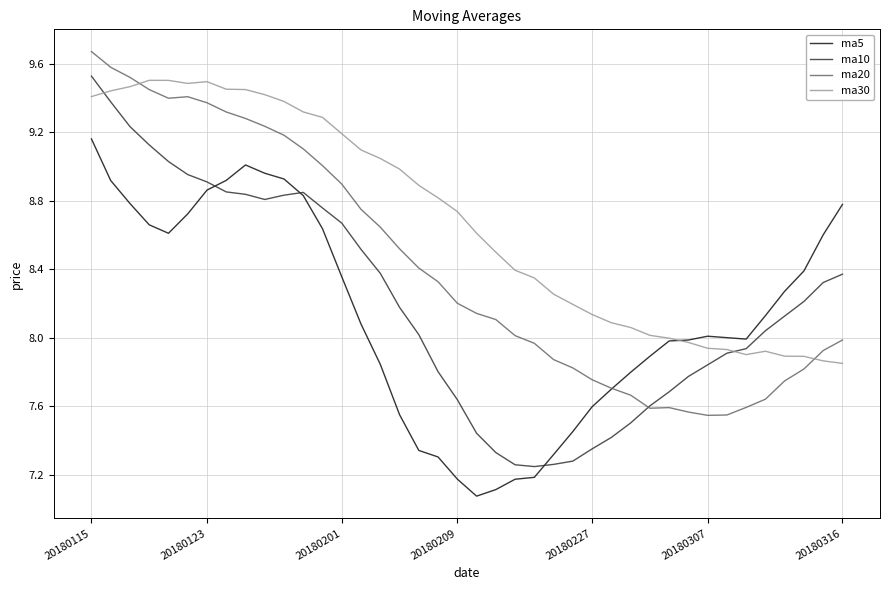

True or false: ma30 has more than 0 points higher than both neighbors.

True